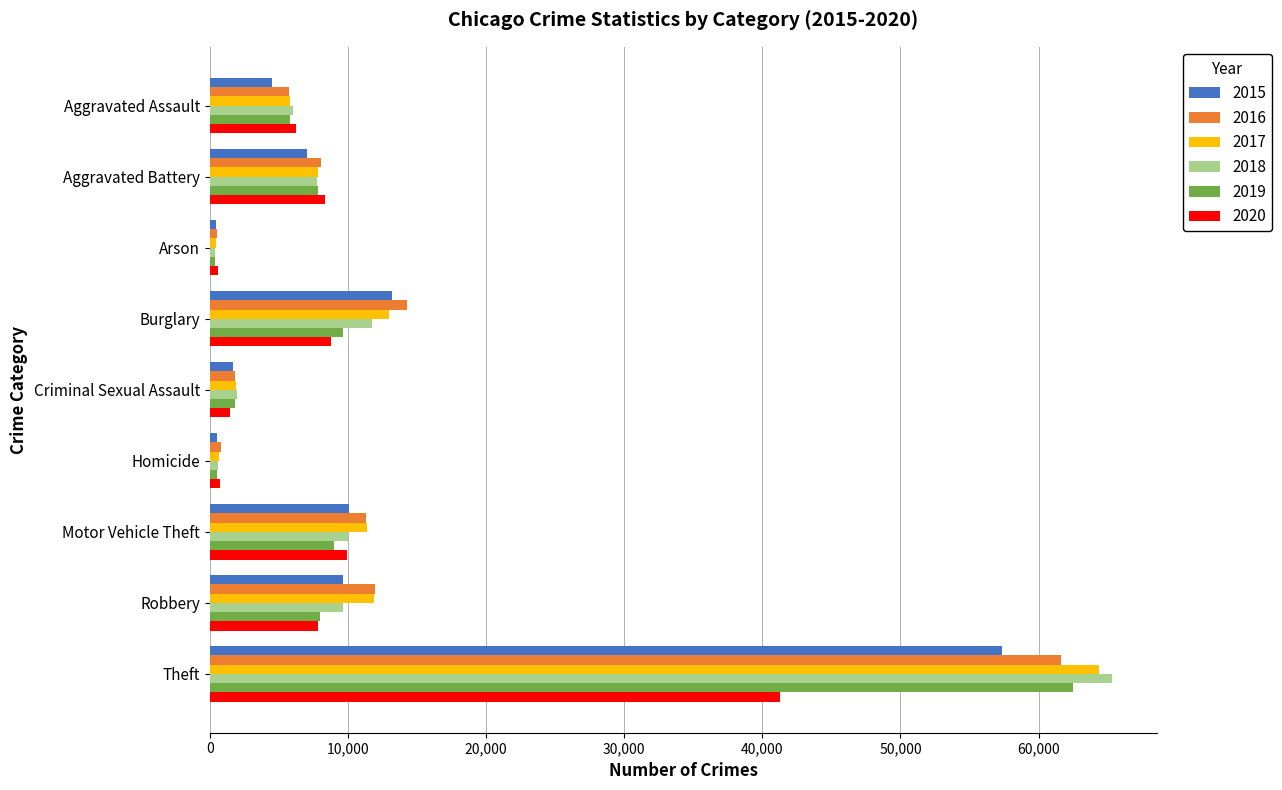

Which series has the widest spread of values?

2018